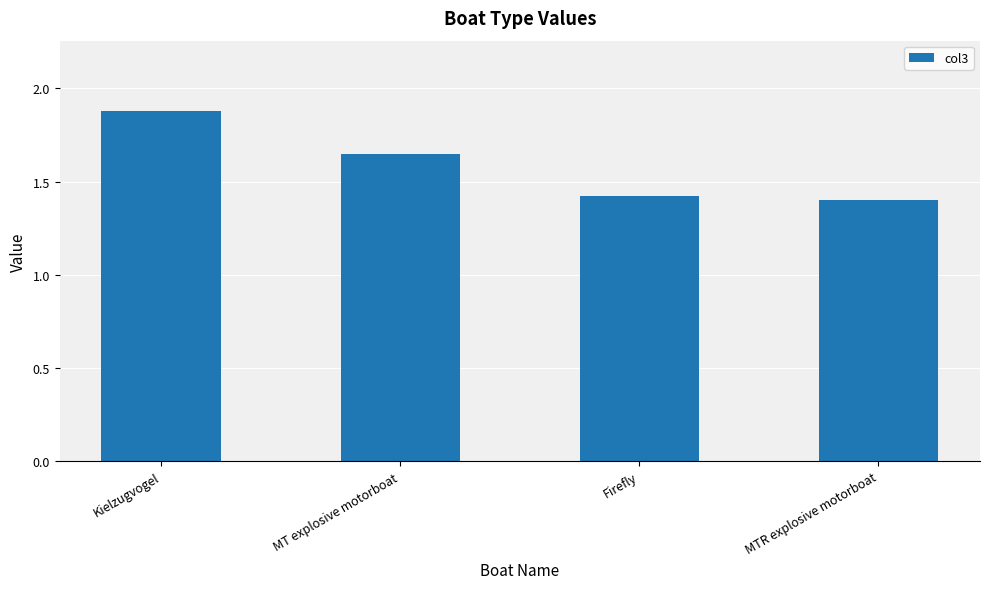

What is the label of the 3rd bar from the left?

Firefly